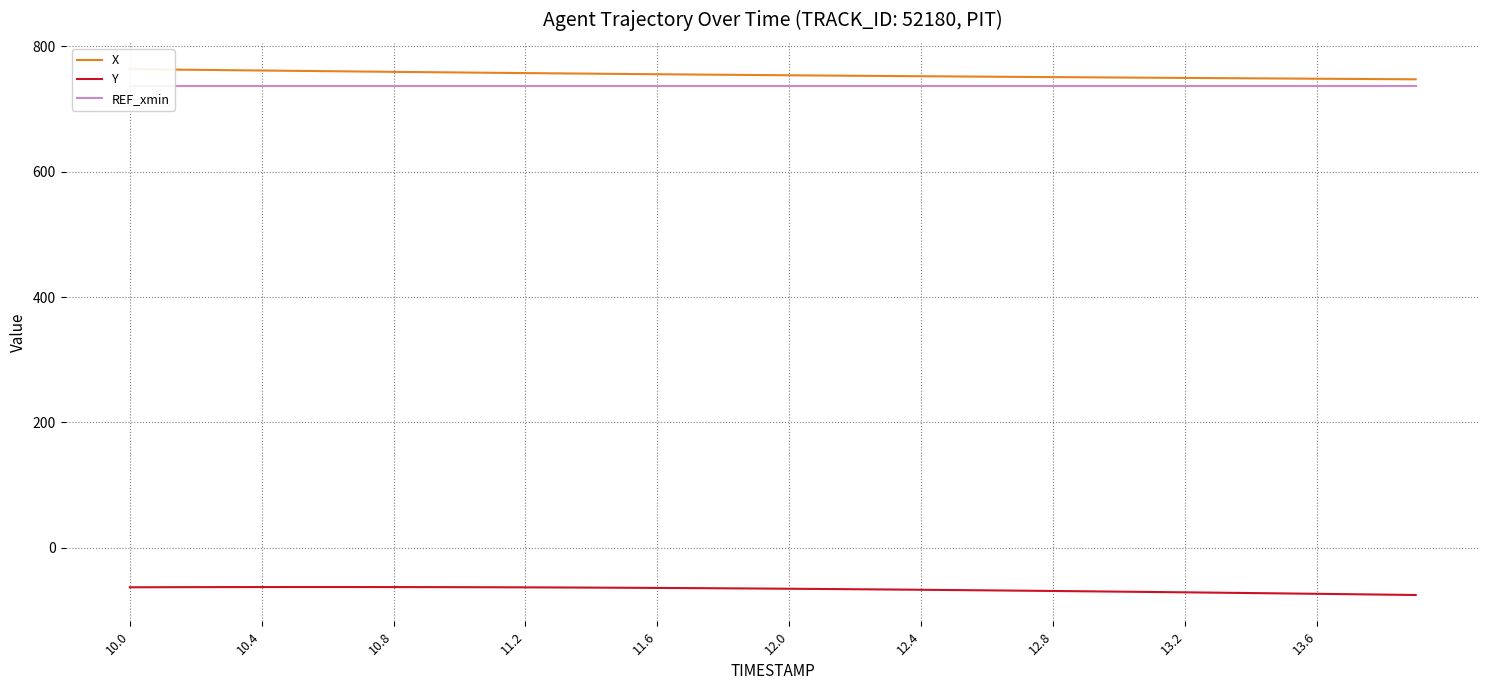

What is the maximum value for Y?

-62.8